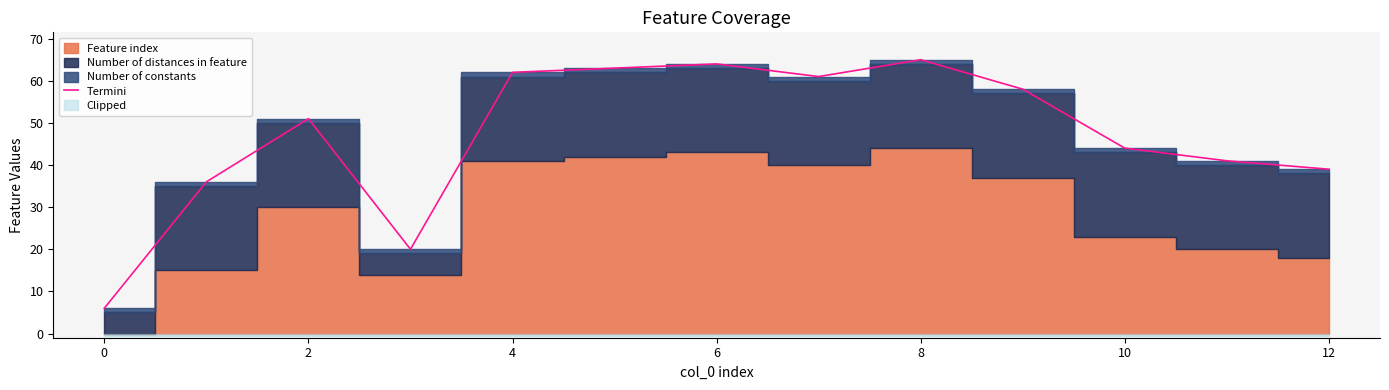

What is the minimum value shown in the chart?

6